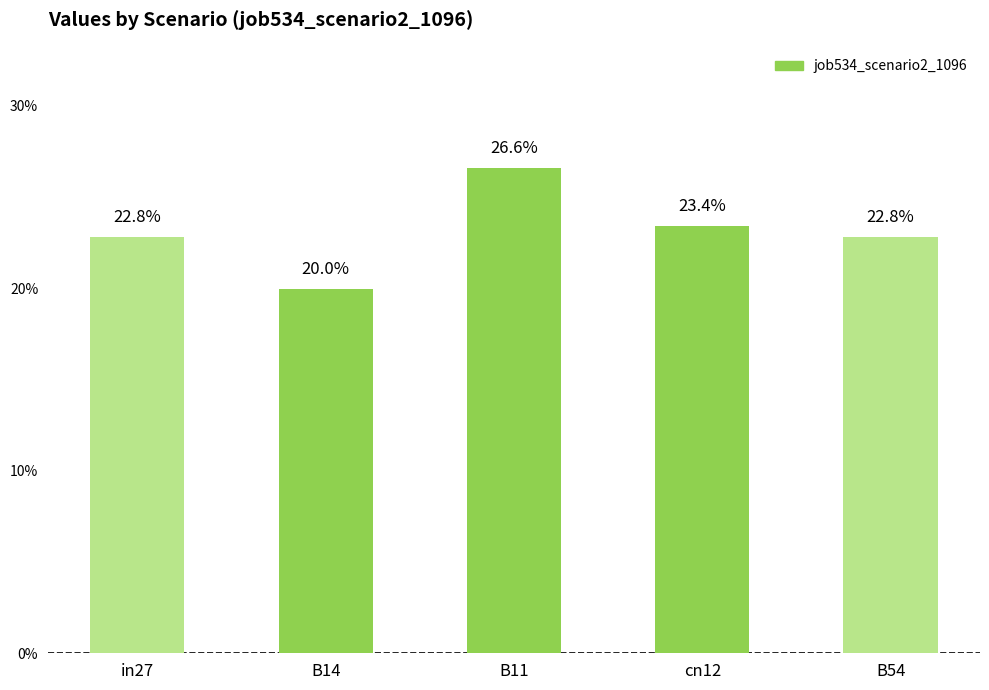

What is the label of the 5th bar from the right?

in27